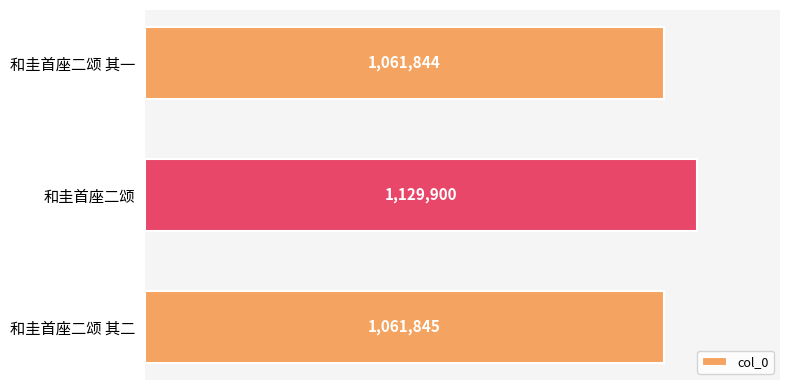

What is the minimum value shown in the chart?

1061844